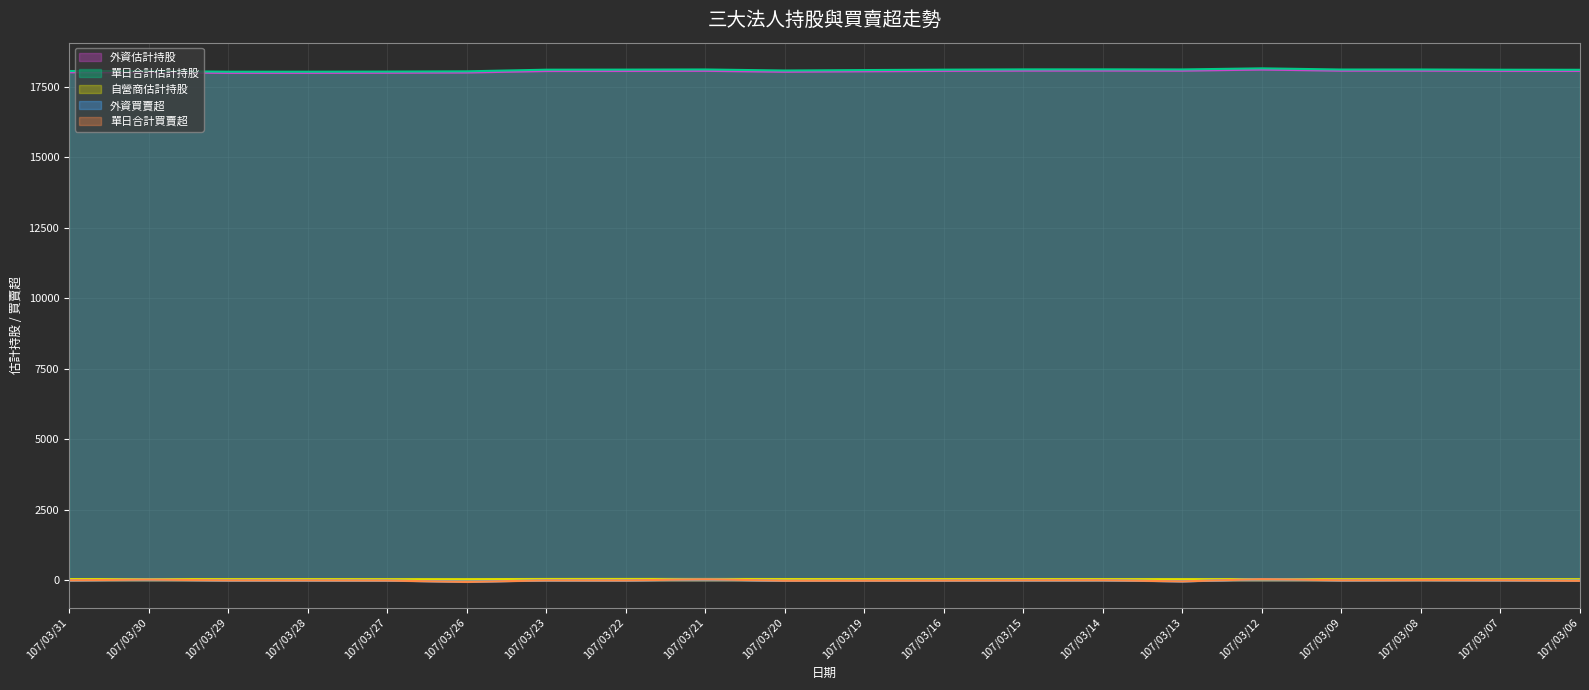

What is the total value across all series at 107/03/15?

36215